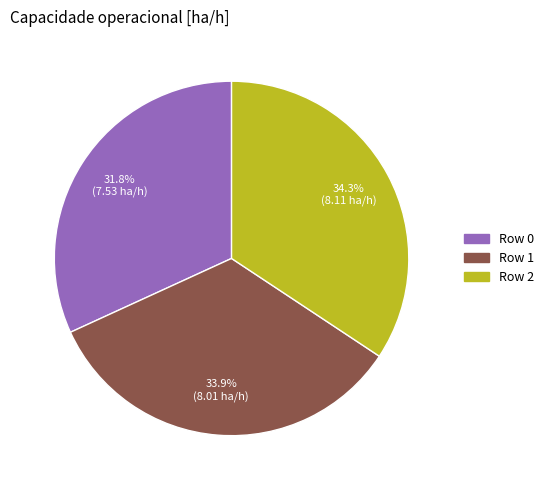

Is there any slice that represents more than half of the pie?

No